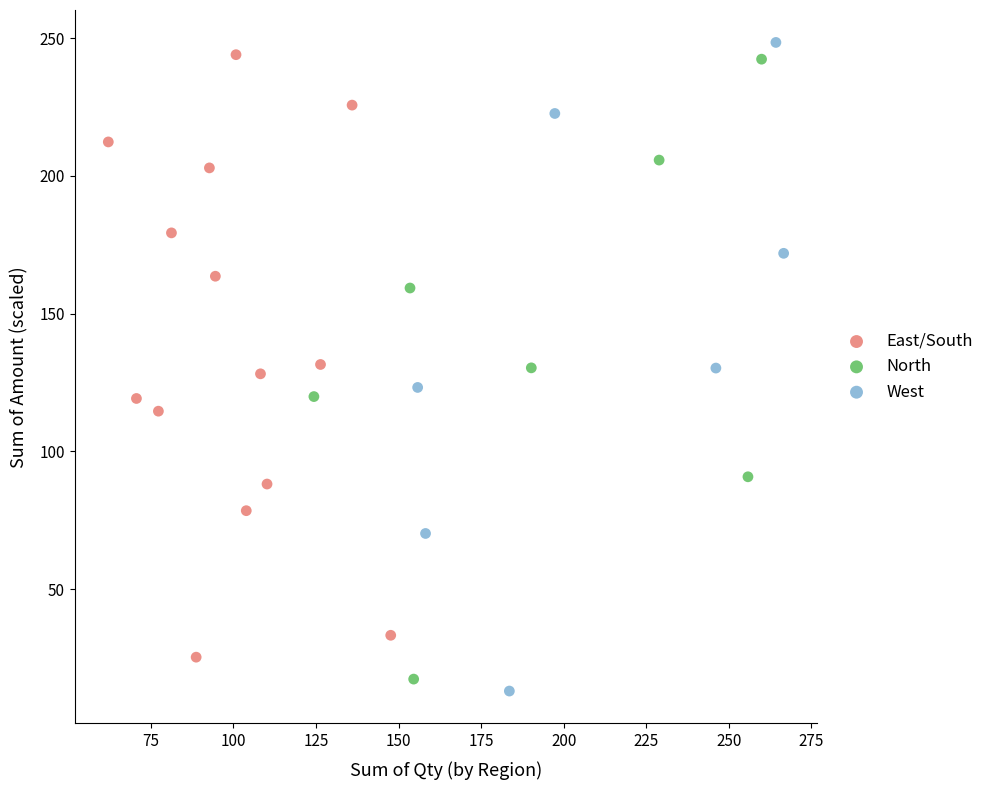

What are all the series names shown in the legend?

East/South, North, West